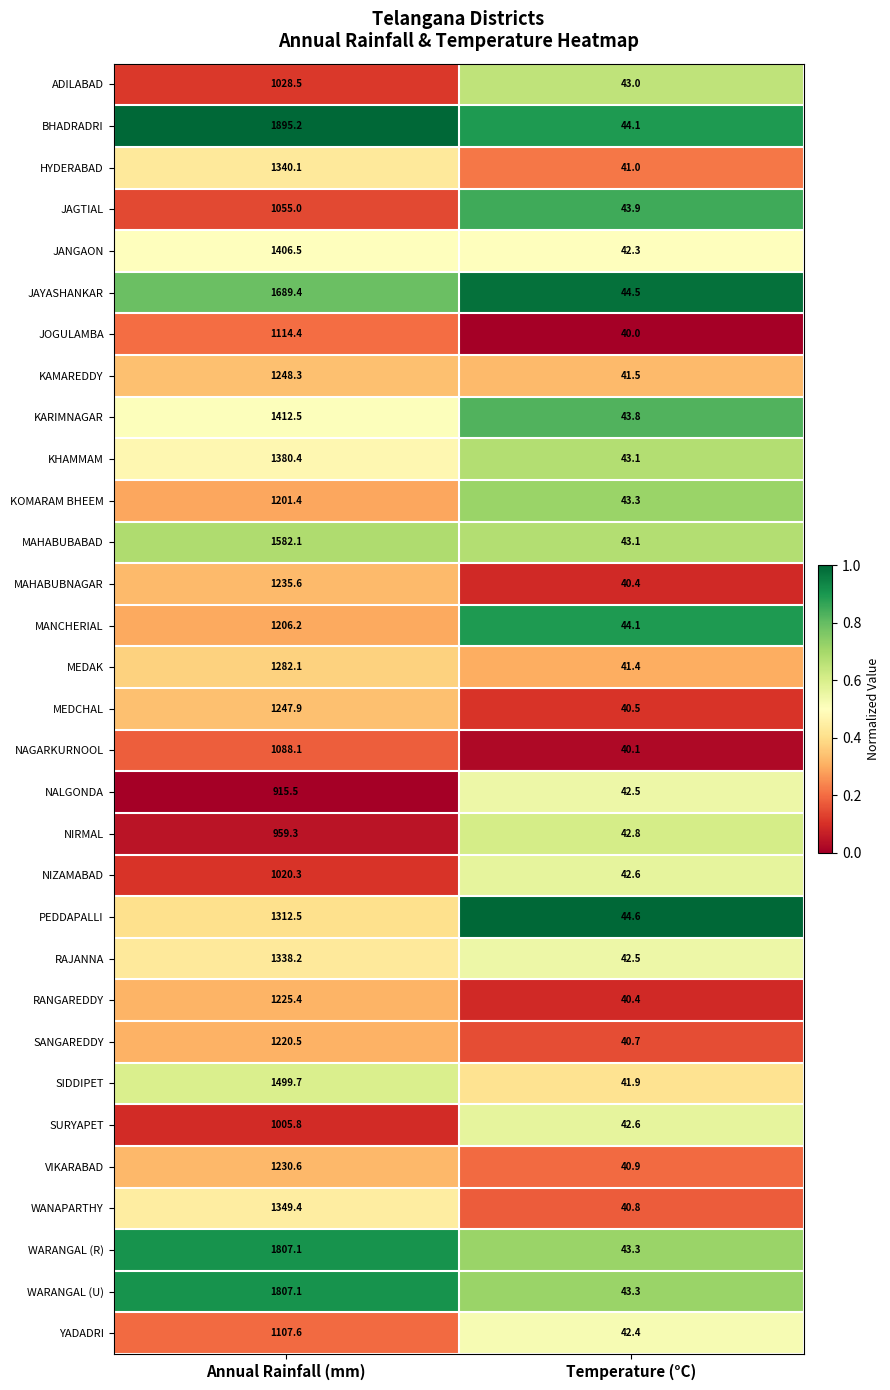

Rank the categories by NAGARKURNOOL value from lowest to highest.

Temperature (°C), Annual Rainfall (mm)